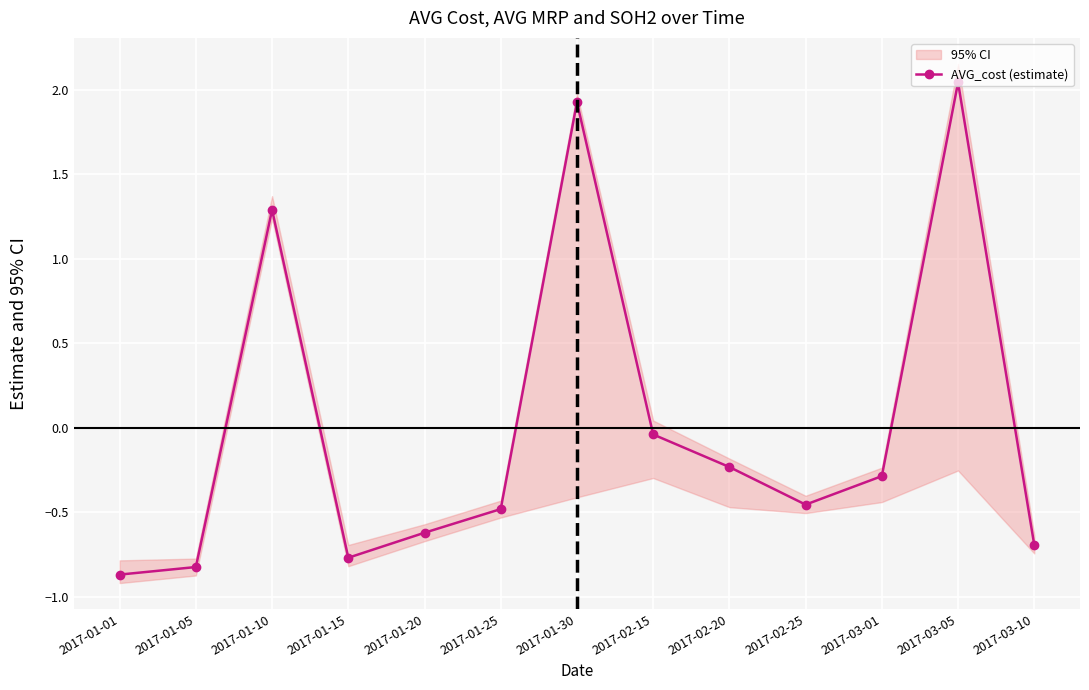

What is the difference between the maximum and minimum values?

2.9